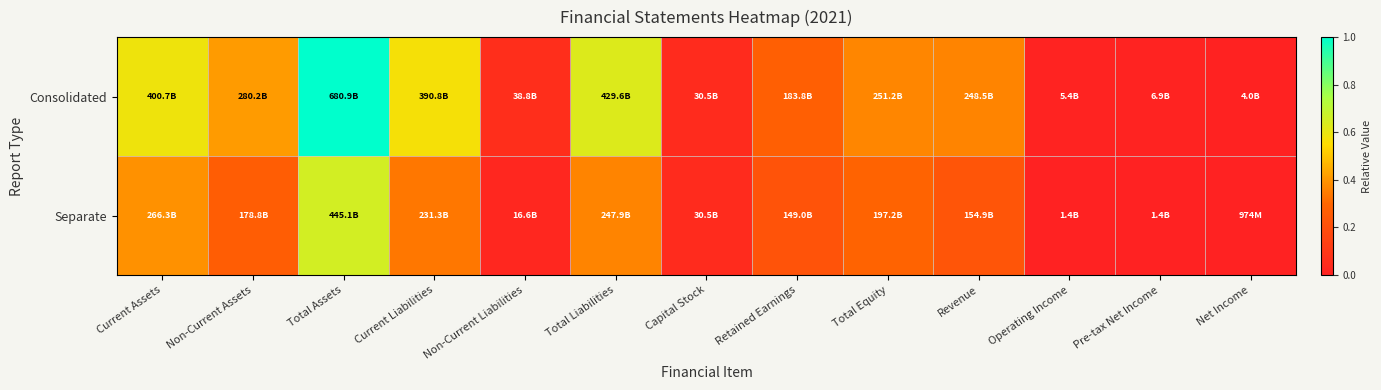

Reading left to right, list all the values displayed in this chart.

Consolidated: Current Assets=0.6	Non-Current Assets=0.4	Total Assets=1.0	Current Liabilities=0.6	Non-Current Liabilities=0.1	Total Liabilities=0.6	Capital Stock=0.0	Retained Earnings=0.3	Total Equity=0.4	Revenue=0.4	Operating Income=0.0	Pre-tax Net Income=0.0	Net Income=0.0
Separate: Current Assets=0.4	Non-Current Assets=0.3	Total Assets=0.7	Current Liabilities=0.3	Non-Current Liabilities=0.0	Total Liabilities=0.4	Capital Stock=0.0	Retained Earnings=0.2	Total Equity=0.3	Revenue=0.2	Operating Income=0.0	Pre-tax Net Income=0.0	Net Income=0.0